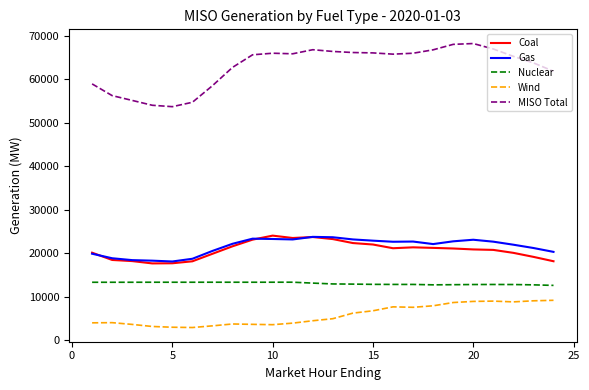

True or false: Coal and MISO Total intersect in this chart.

False